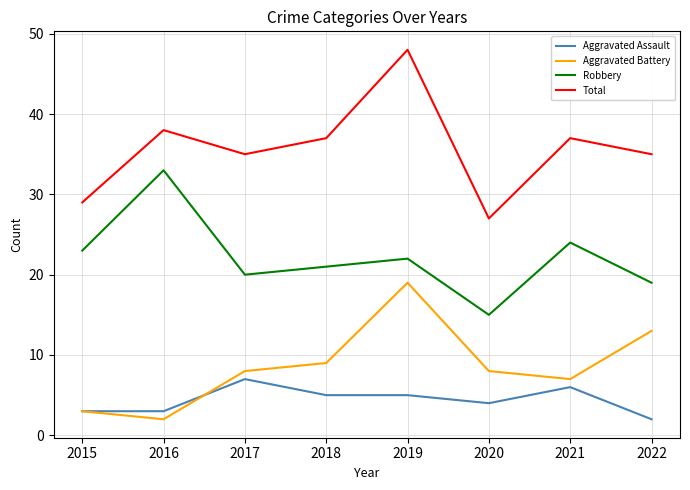

True or false: Aggravated Assault has a value of 6 at 2020.

False